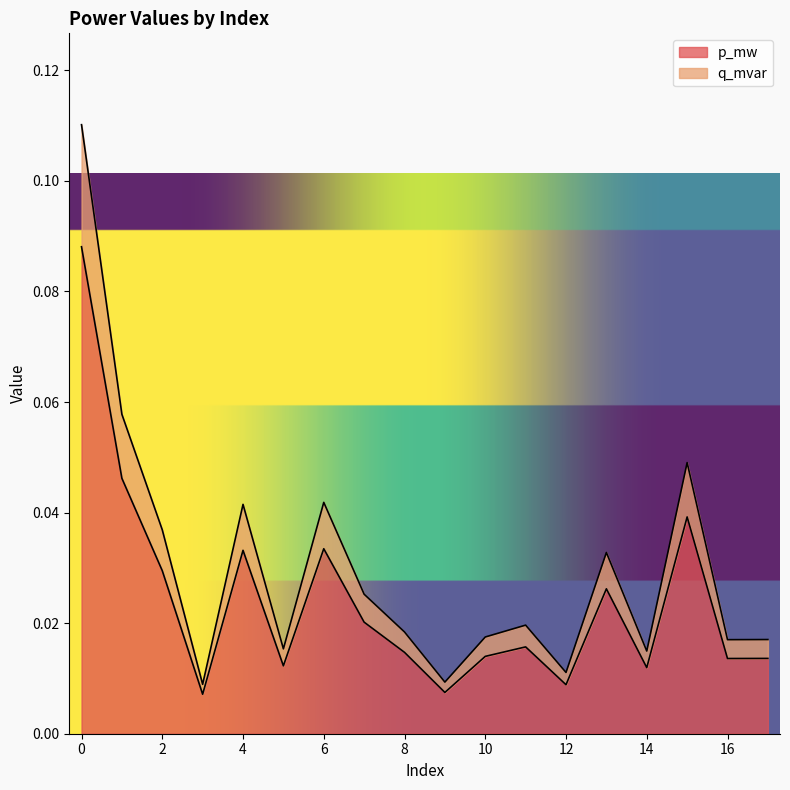

What are all the series names shown in the legend?

p_mw, q_mvar